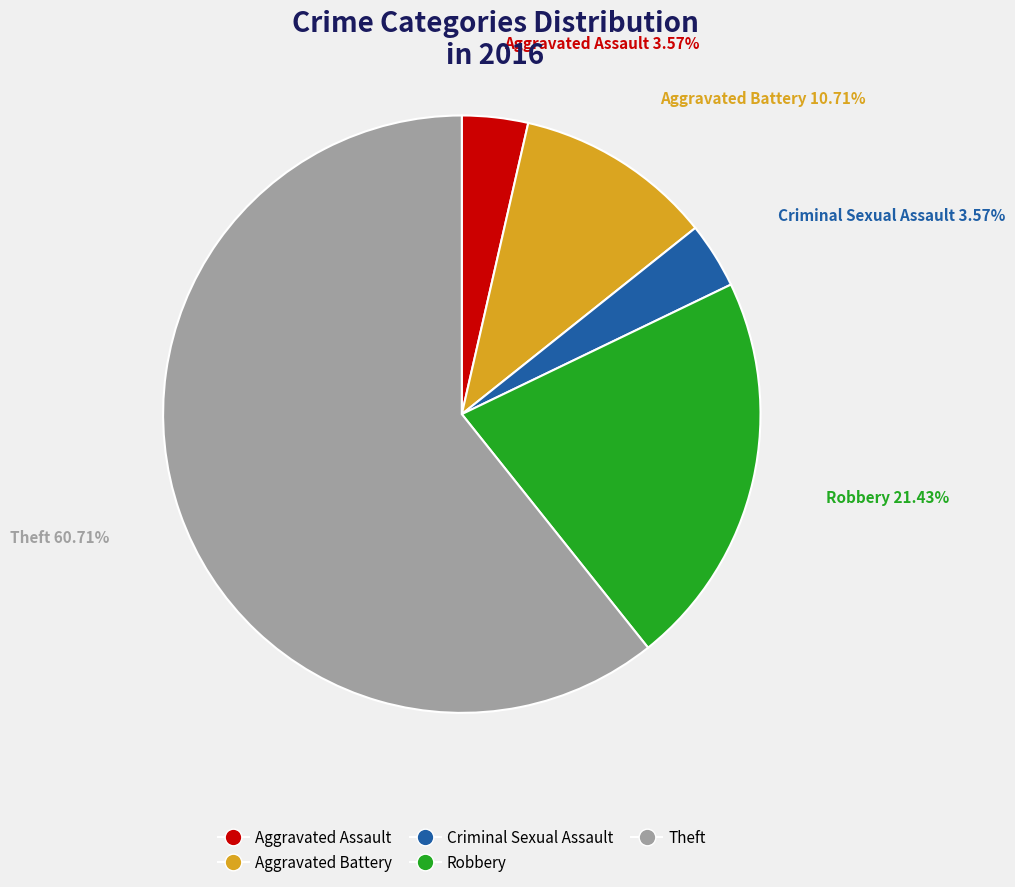

To the nearest percent, what is the difference between the largest and smallest slice percentages?

57%